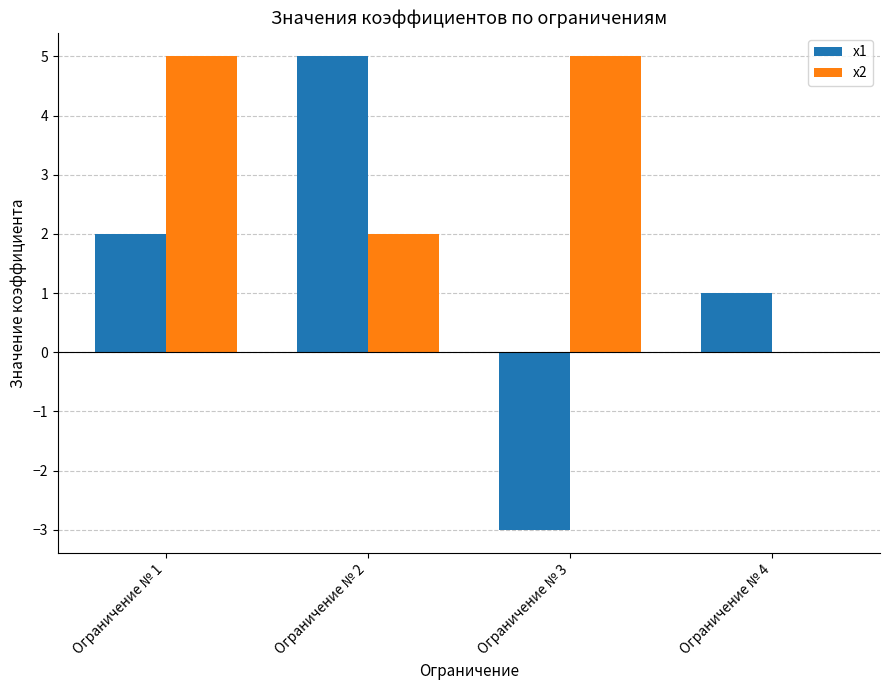

What is the approximate value of x1 at Ограничение № 1?

2